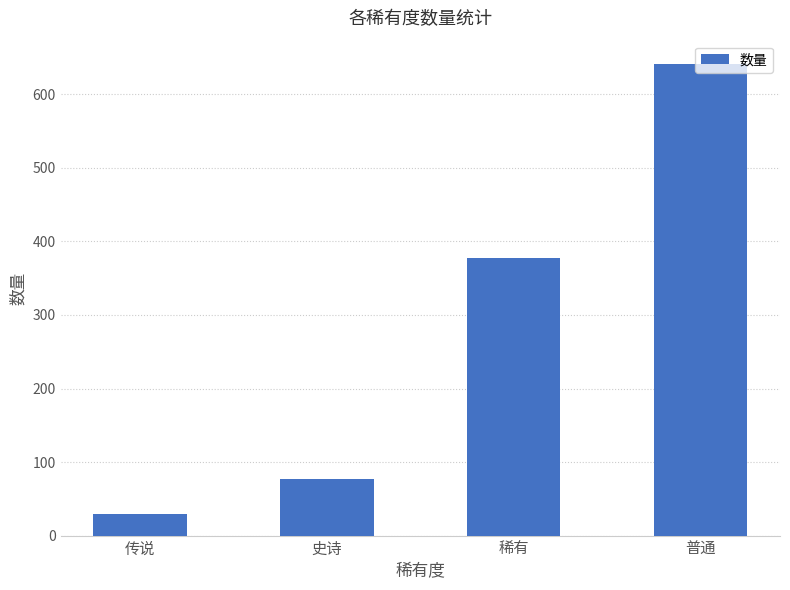

What is the change in value from 传说 to 普通?

+611